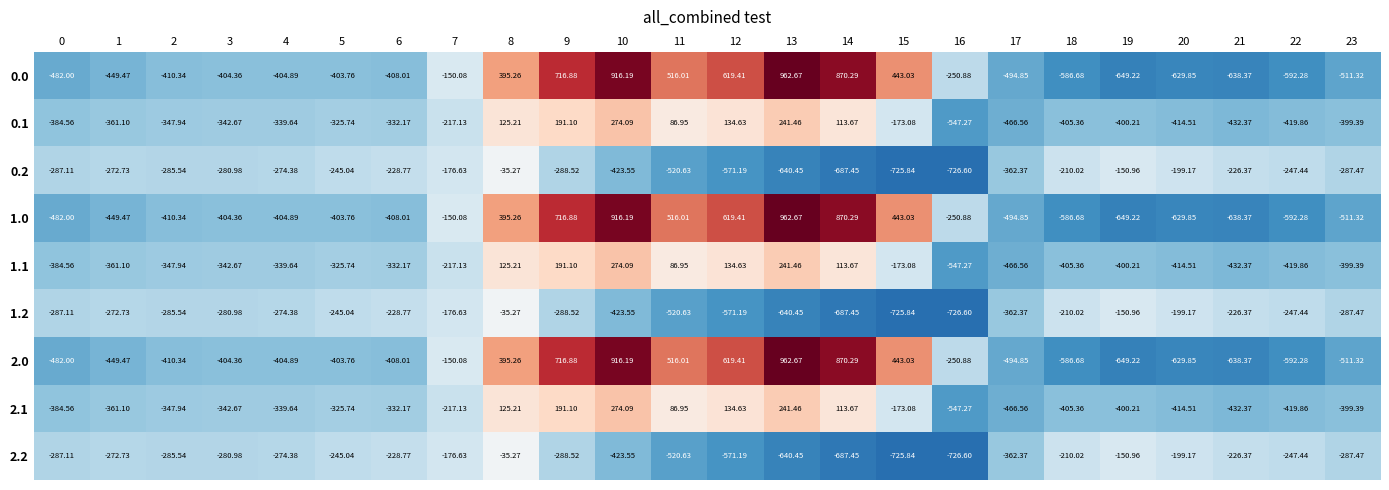

Is the value of 0.2 at 3 greater than the value of 2.0 at 13?

No